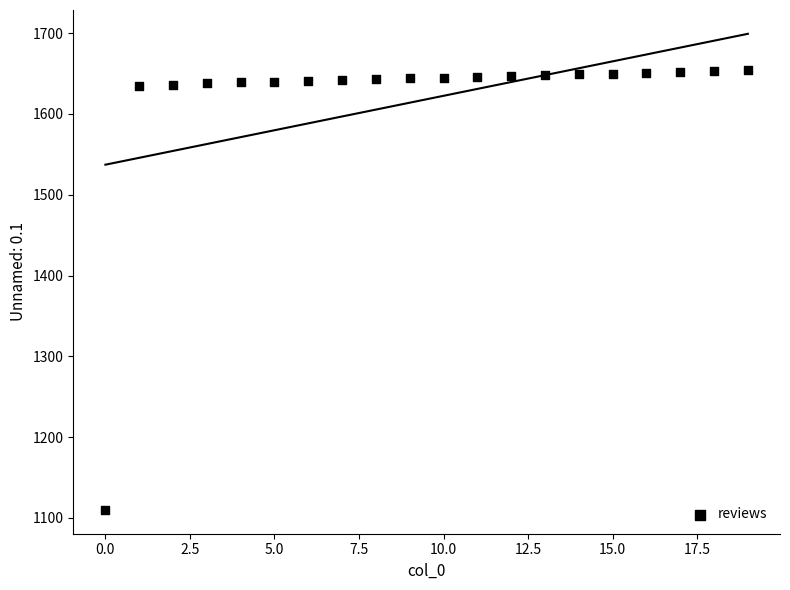

What is the range of Y values (max minus min)?

544